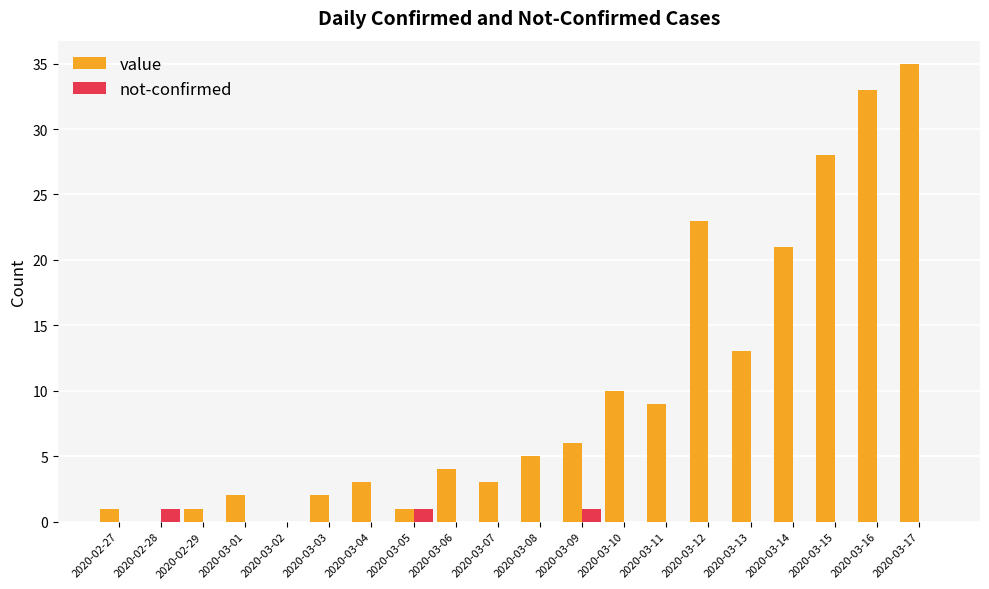

At which category is the sum across all series the highest?

2020-03-17